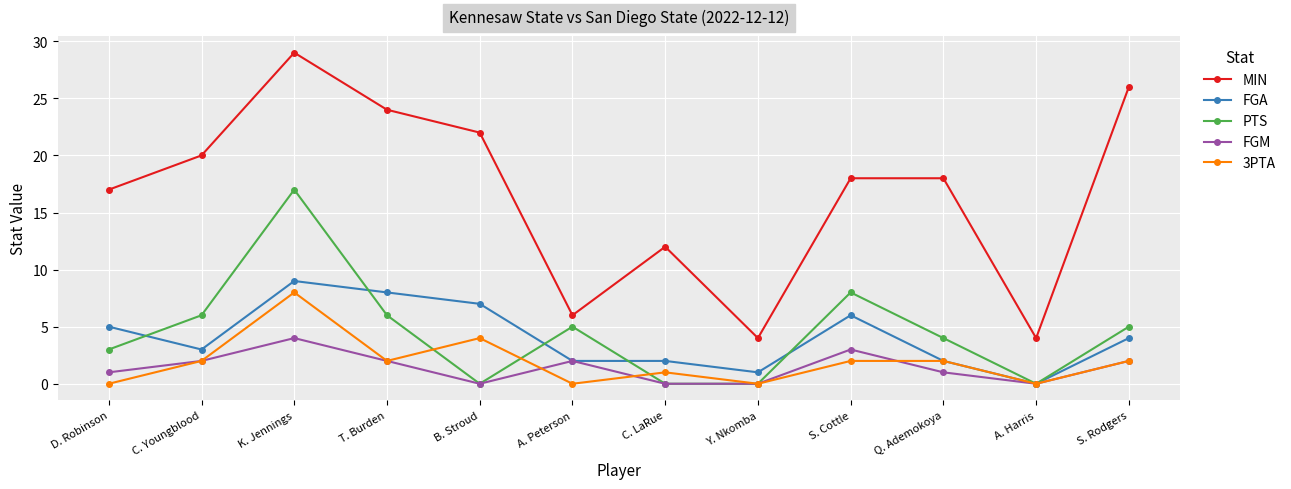

Does the chart have visible grid lines?

Yes